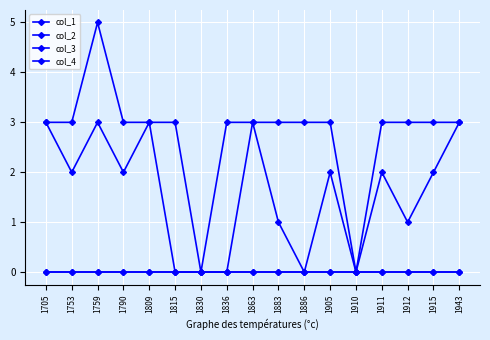

What is the difference between the second highest and second lowest values in the col_2 series?

3